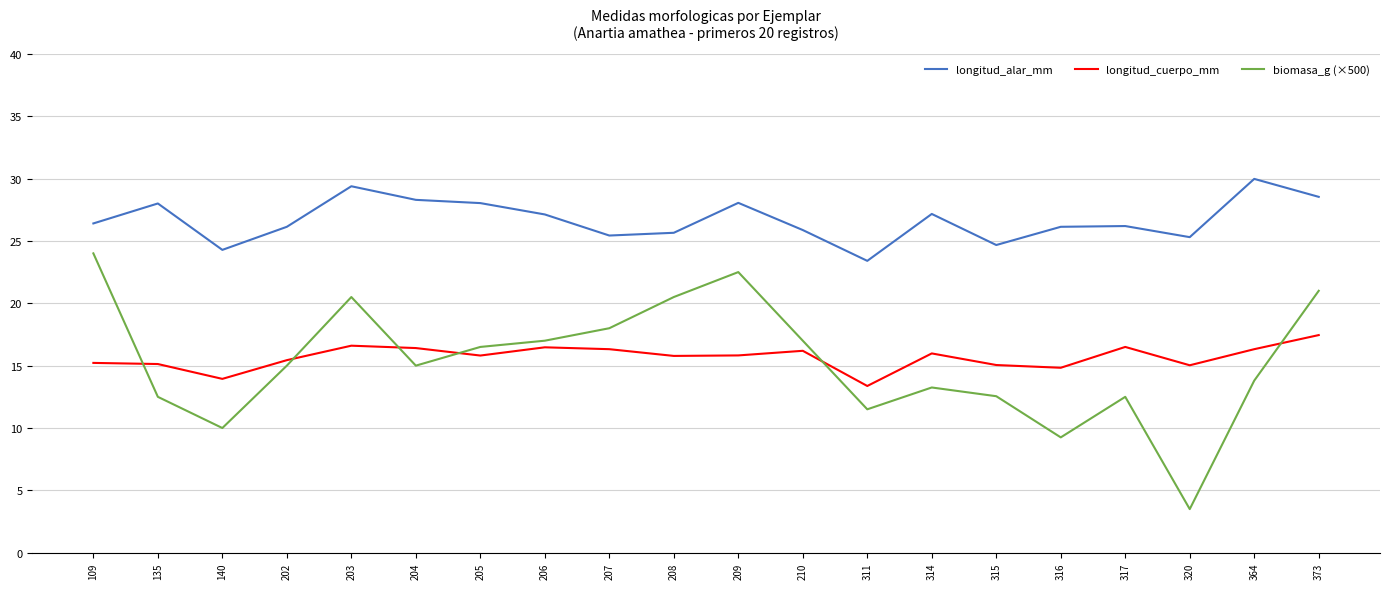

List the series in order of their peak value, lowest first.

longitud_cuerpo_mm, biomasa_g (×500), longitud_alar_mm